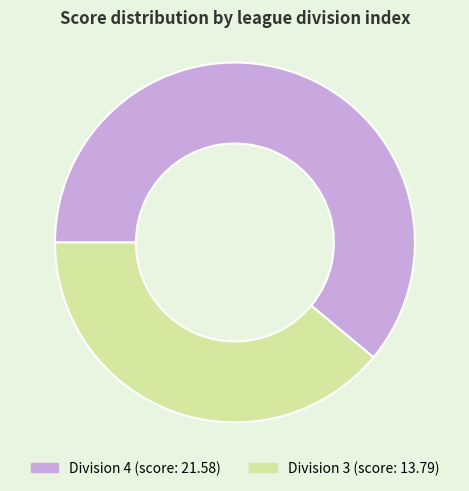

Is there a majority slice in this chart?

Yes